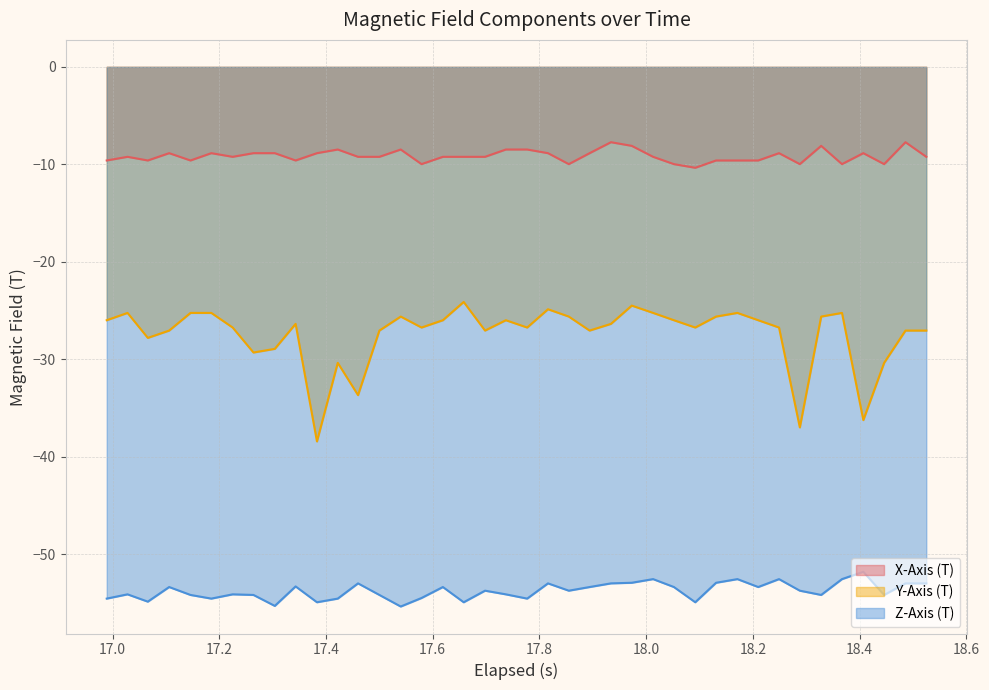

What is the value of the X-Axis (T) point at the 34th from the left?

-10.0